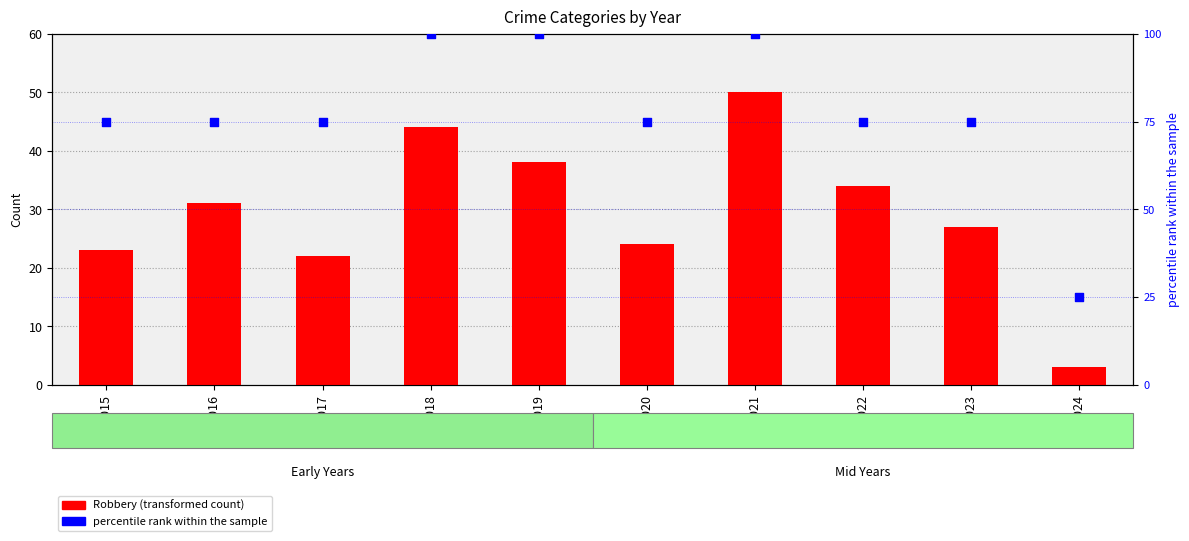

What is the total value across all series at 2021?

150